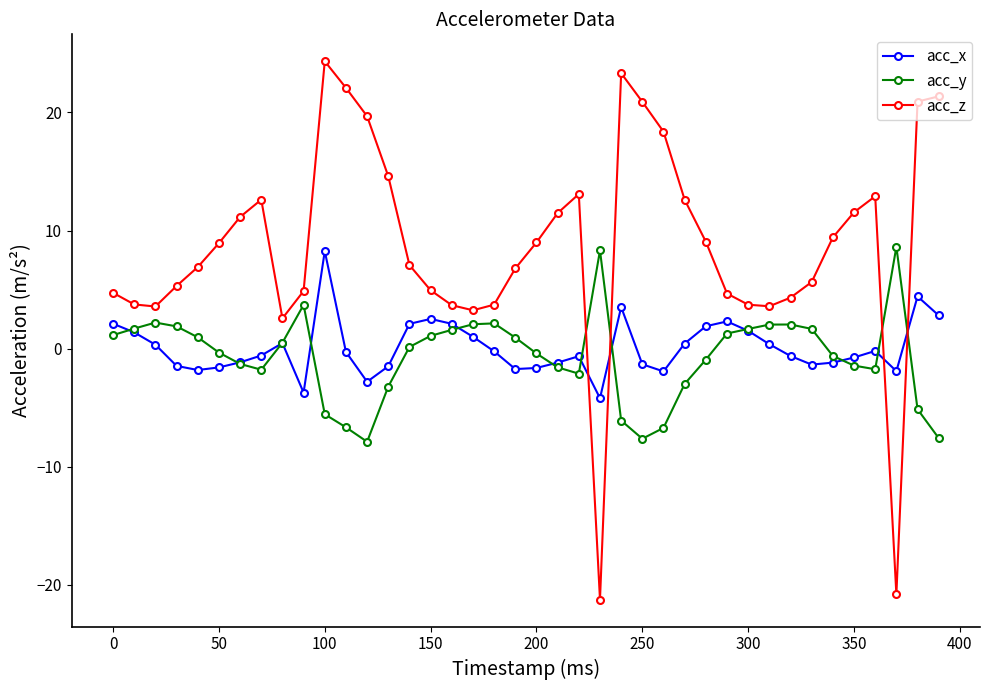

At how many categories does at least one series exceed 15?

8